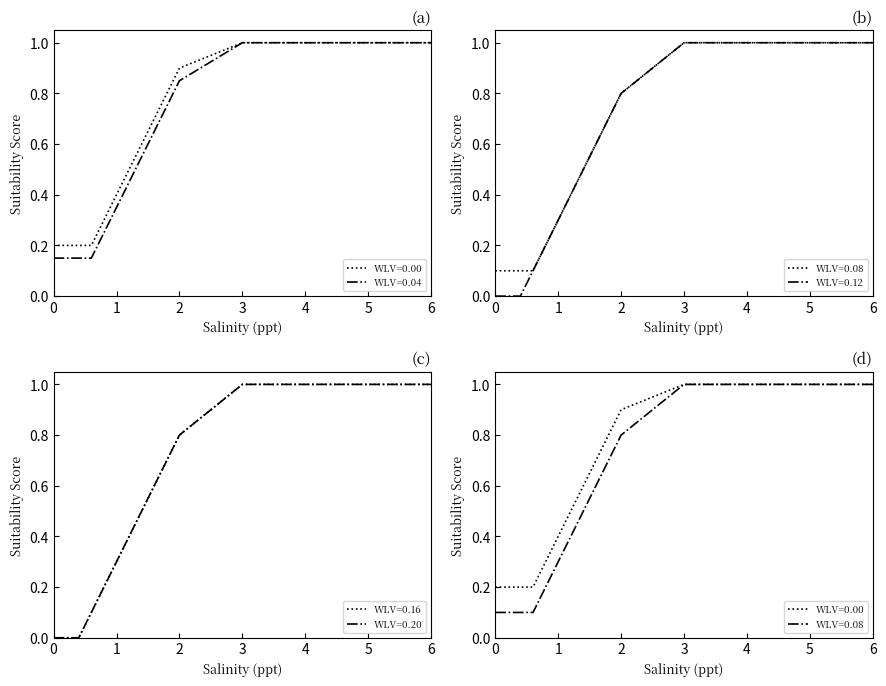

True or false: WLV=0.08 and WLV=0.12 cross at least once.

False